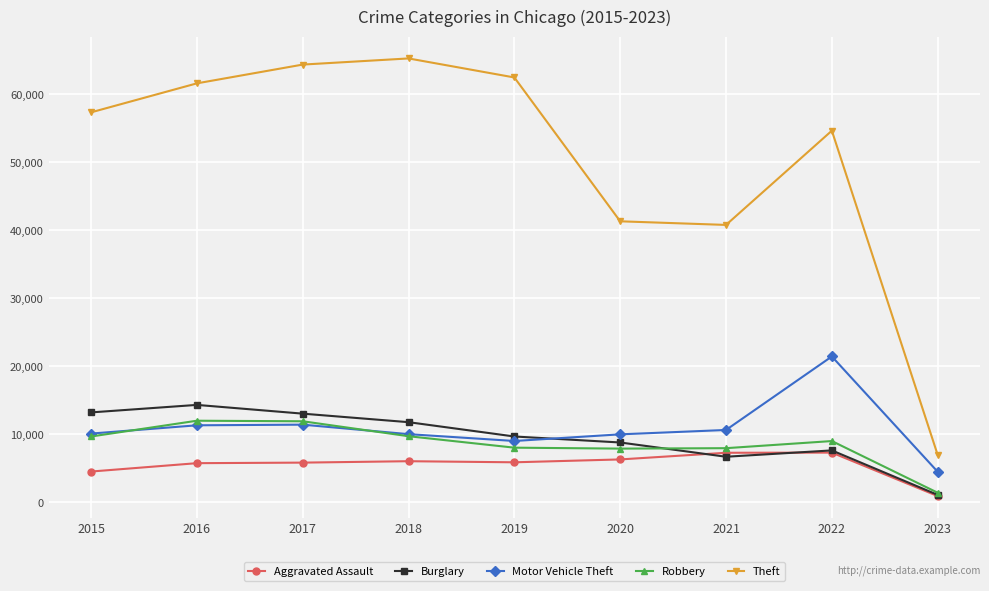

The value of Aggravated Assault at 2017 is 9391. True or false?

False